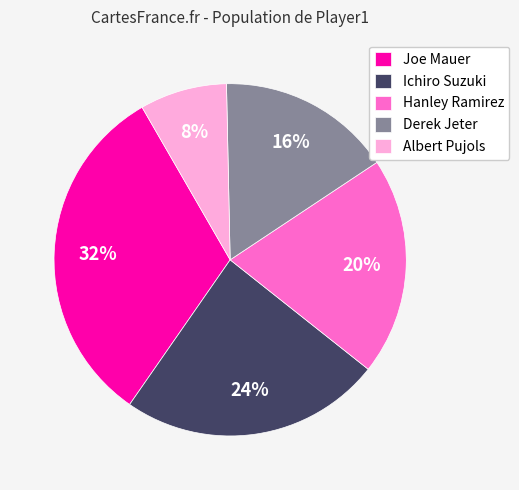

To the nearest percent, what percentage of the pie is Joe Mauer?

32%